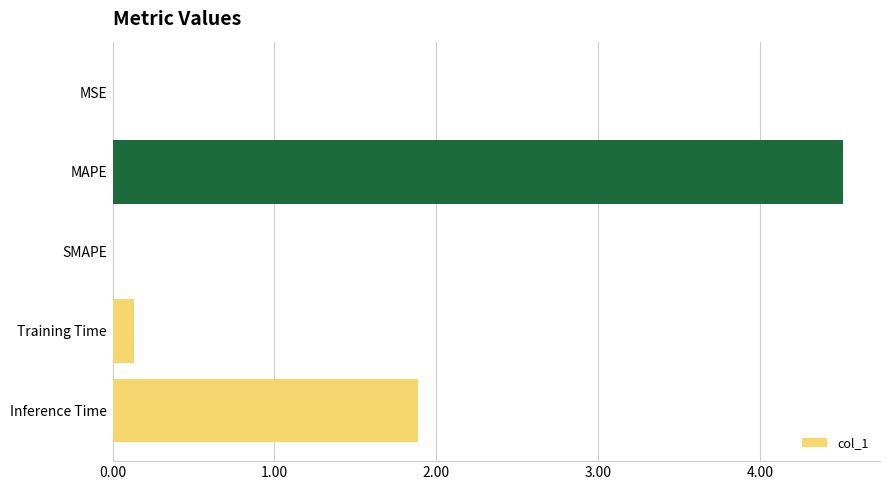

The value at MAPE is 7.8. True or false?

False